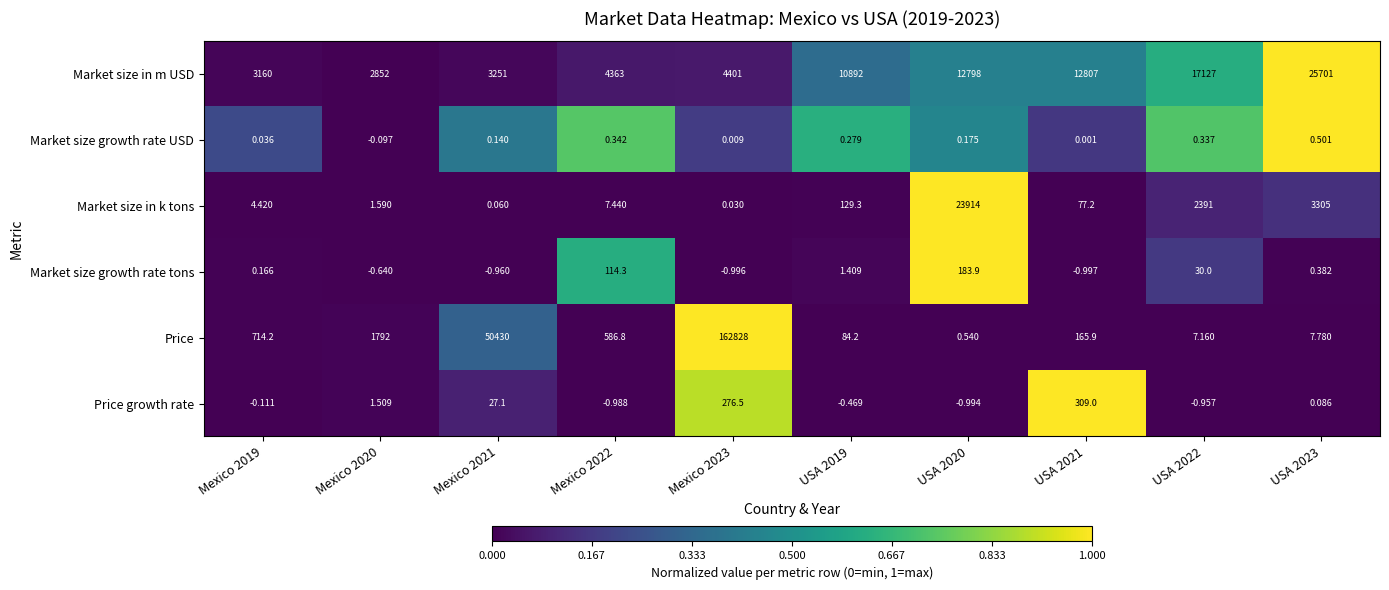

How many values in the Market size in k tons series are below 77?

5